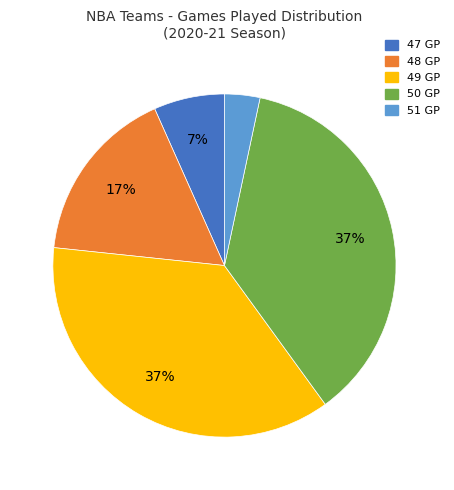

To the nearest percent, what is the average slice percentage?

20%